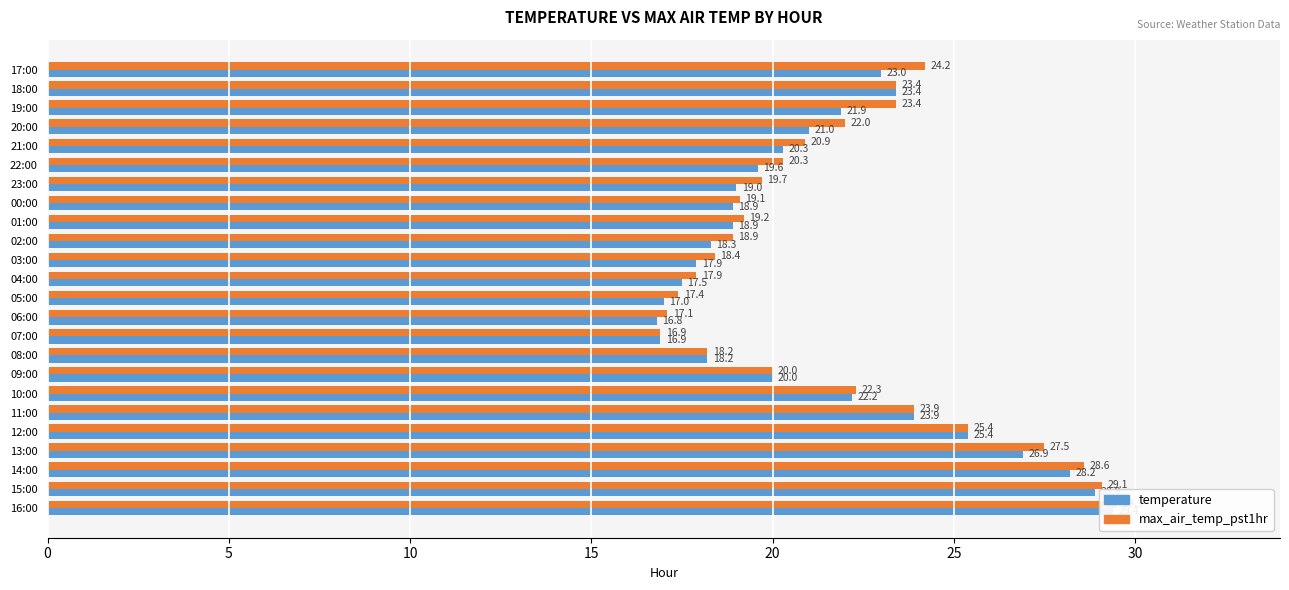

How many data points does each series have?

24